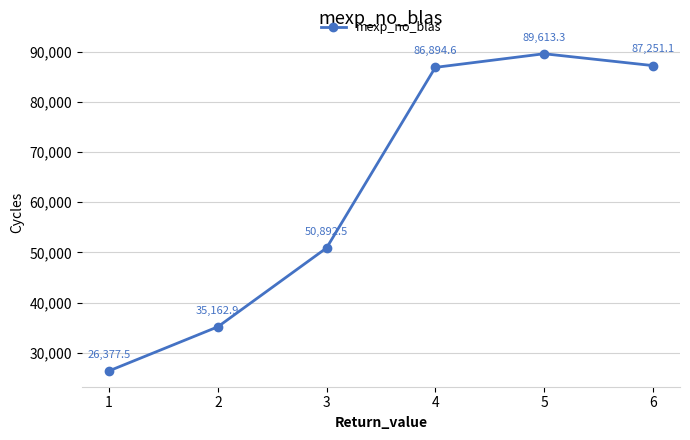

What is the average value?

62698.7